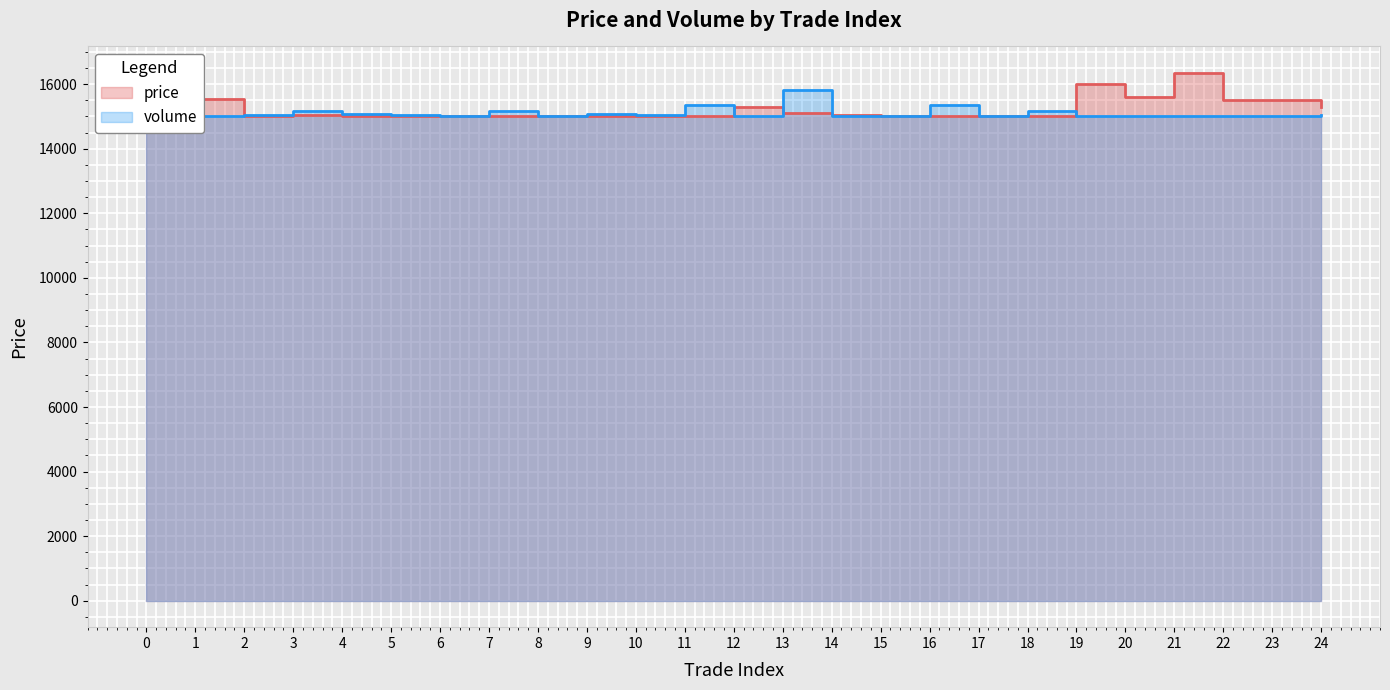

Which series has the largest total across all categories?

price